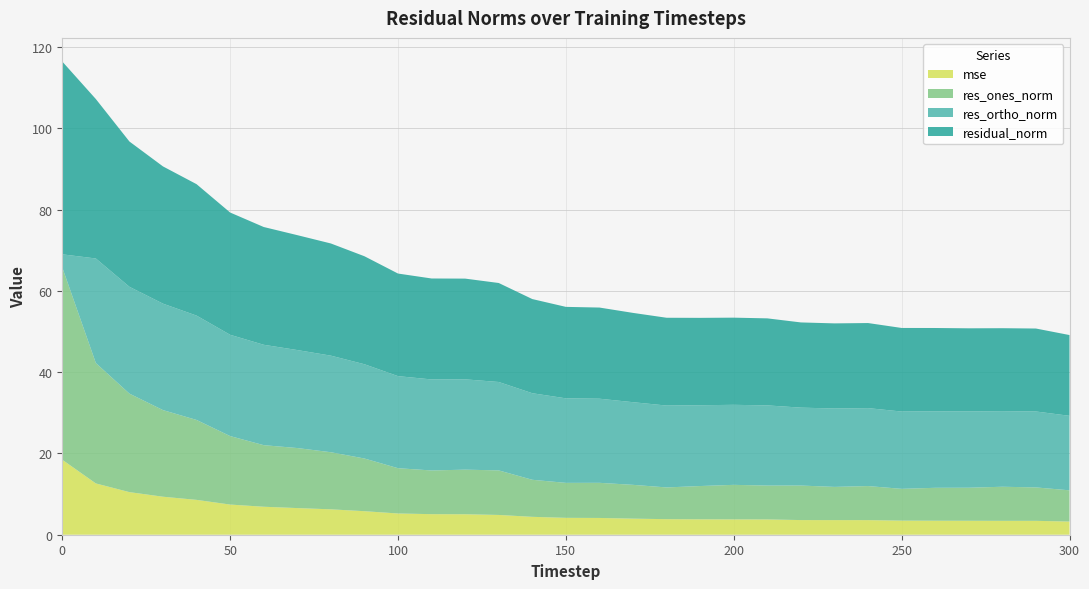

Reading right to left, list all the values displayed in this chart.

mse: 3.2	3.4	3.4	3.4	3.4	3.5	3.6	3.6	3.6	3.8	3.8	3.8	3.8	4.0	4.1	4.2	4.4	4.9	5.0	5.1	5.2	5.8	6.2	6.6	6.9	7.4	8.6	9.4	10.5	12.6	18.5
res_ones_norm: 7.7	8.2	8.4	8.1	8.1	7.8	8.4	8.2	8.5	8.3	8.5	8.2	7.8	8.3	8.6	8.6	9.1	11.0	11.0	10.8	11.1	13.0	14.1	14.8	15.2	16.9	19.7	21.3	24.2	29.6	47.3
res_ortho_norm: 18.3	18.7	18.6	18.8	18.8	19.0	19.2	19.3	19.2	19.7	19.7	19.9	20.1	20.3	20.7	20.8	21.3	21.8	22.2	22.4	22.7	23.2	23.8	24.1	24.7	24.9	25.7	26.2	26.3	25.7	3.2
residual_norm: 19.9	20.4	20.4	20.5	20.5	20.6	20.9	21.0	21.0	21.4	21.5	21.5	21.6	22.0	22.4	22.5	23.2	24.4	24.8	24.8	25.3	26.6	27.6	28.3	29.0	30.1	32.3	33.8	35.8	39.2	47.4